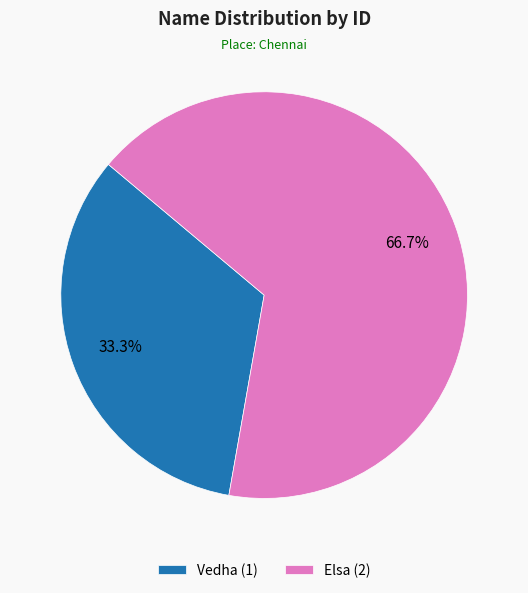

Which category has the biggest portion of the pie?

Elsa